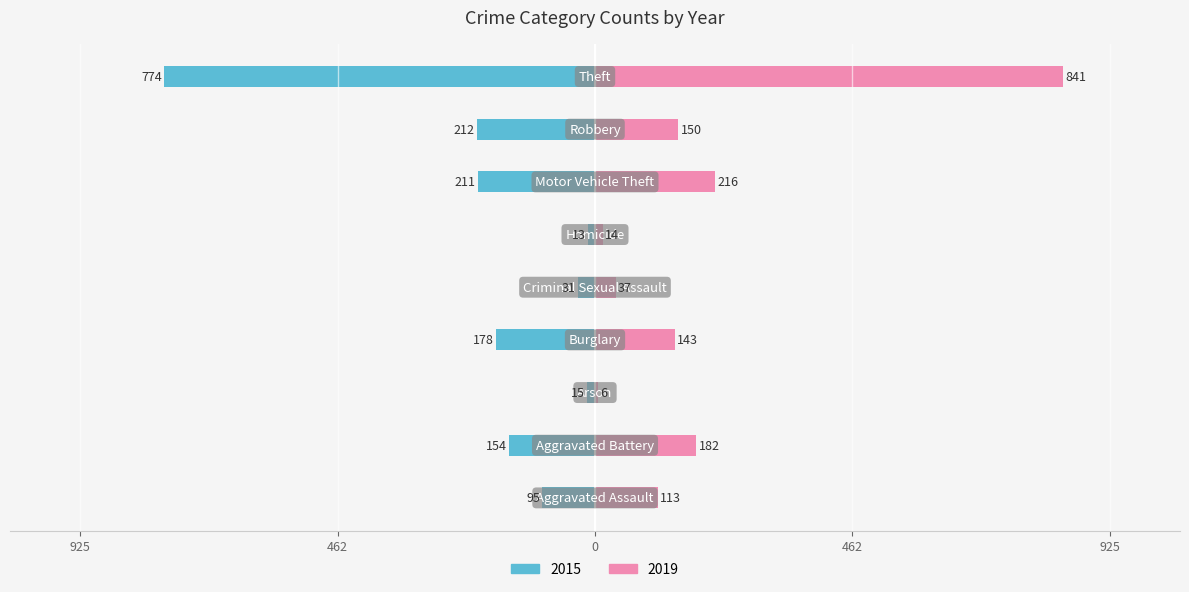

What is the value of the 2015 bar at the 4th from the left?

-178